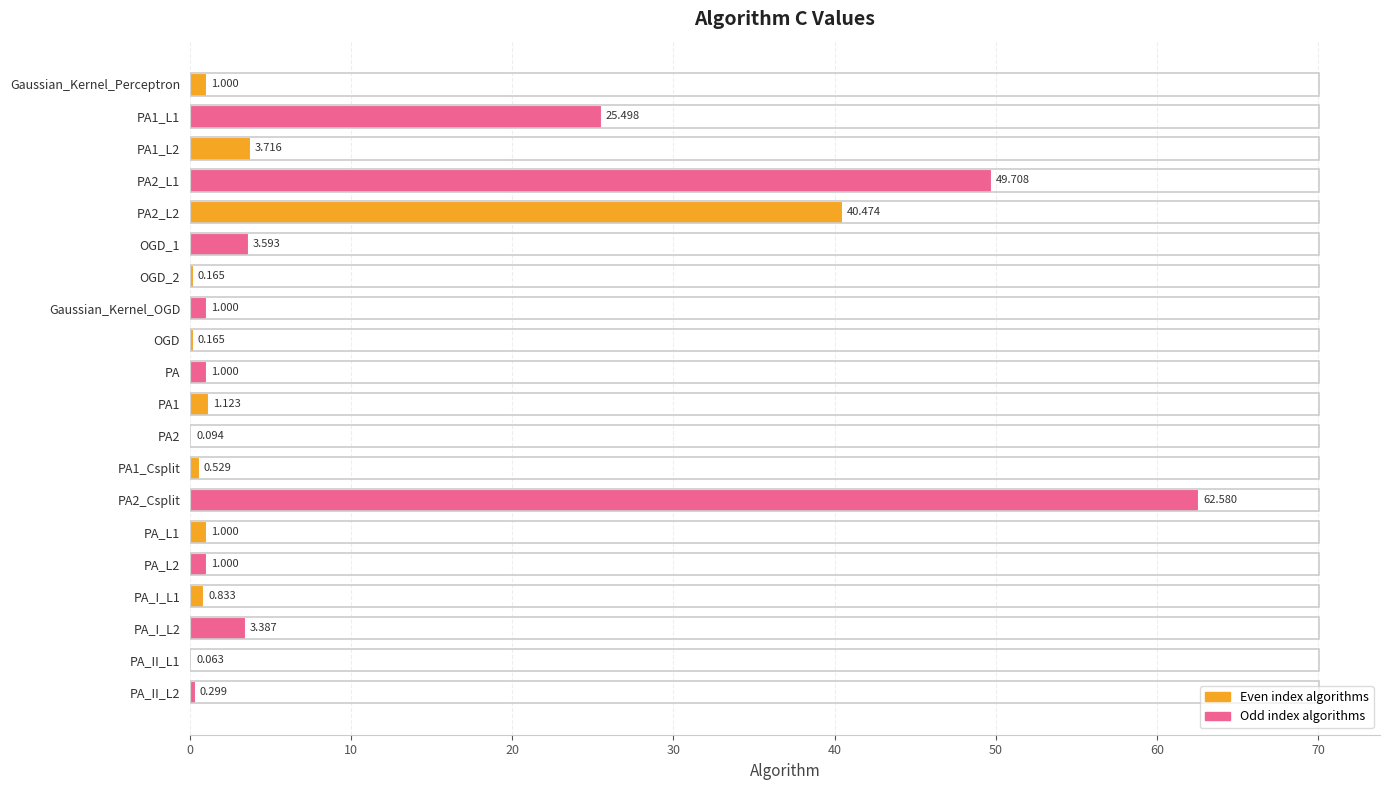

Does the chart contain stacked bars?

No